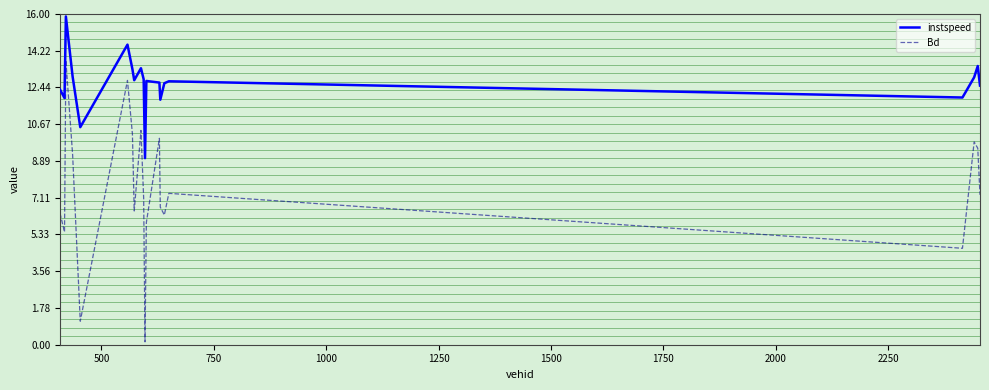

Rank the series by their maximum value, from lowest to highest.

Bd, instspeed